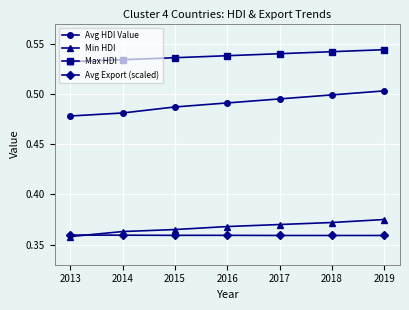

At how many categories does at least one series exceed 0?

7